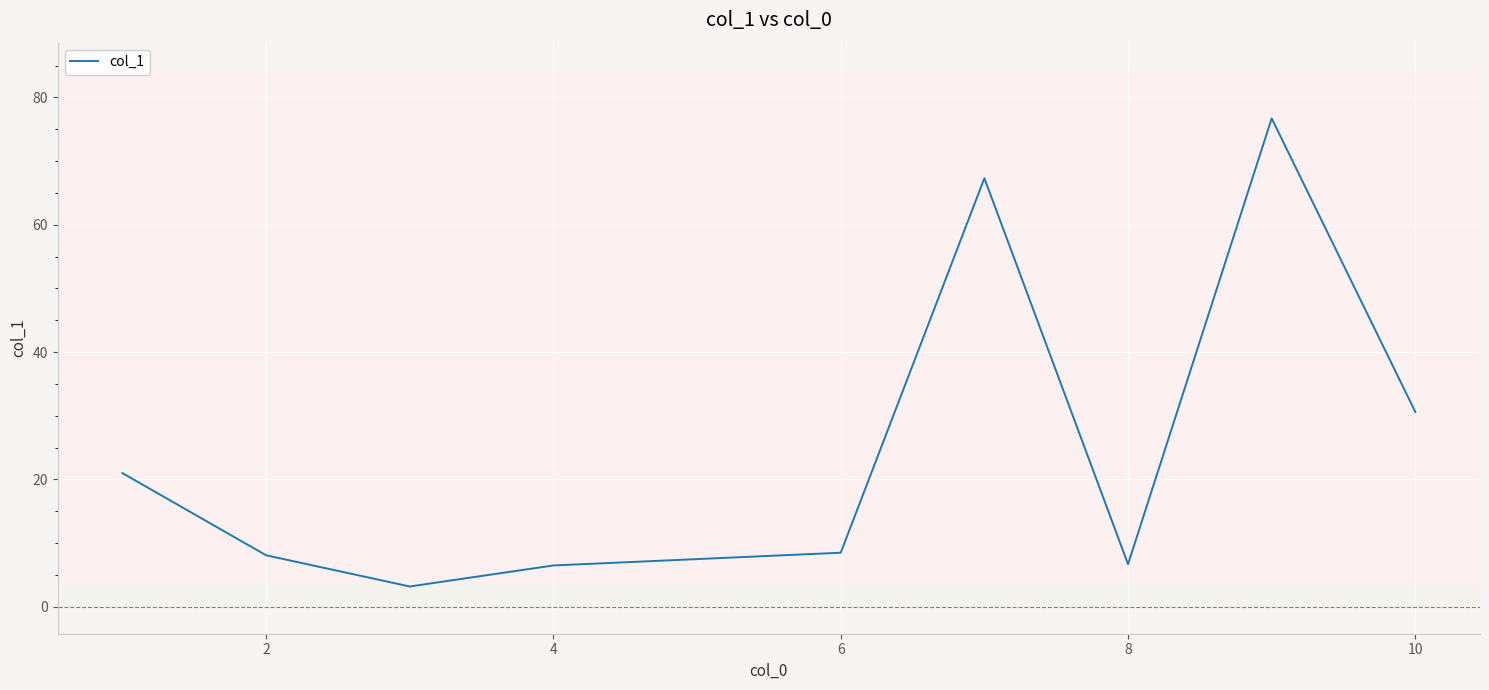

What is the maximum value shown in the chart?

76.7